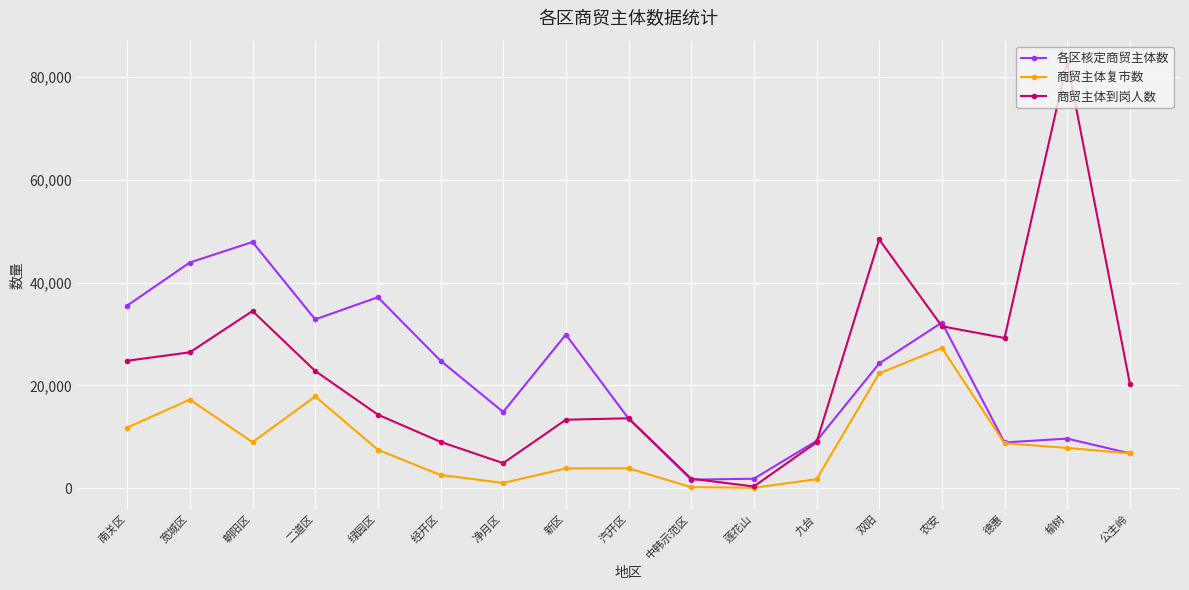

Where is 商贸主体复市数 nearest to the value 13688?

南关区